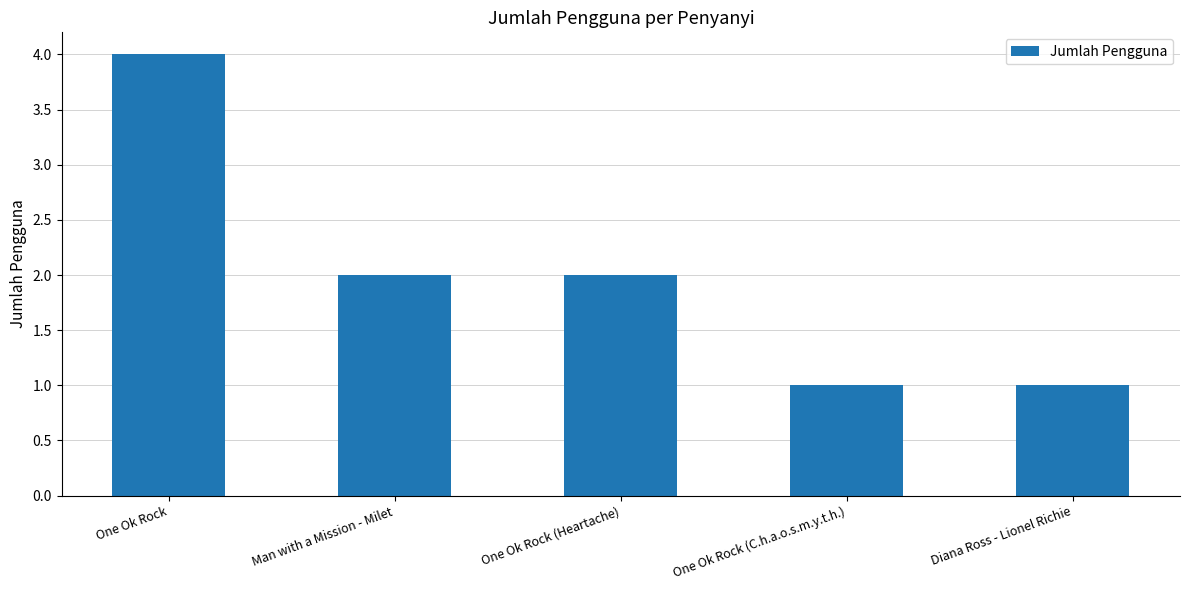

Approximately how many times larger is the value at Man with a Mission - Milet compared to One Ok Rock (C.h.a.o.s.m.y.t.h.)?

2.0